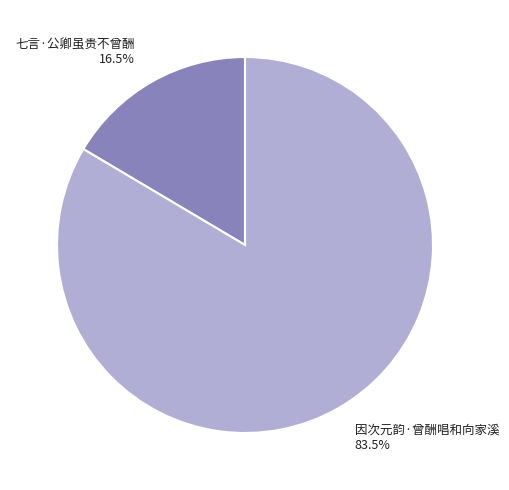

How many slices are in this pie chart?

2